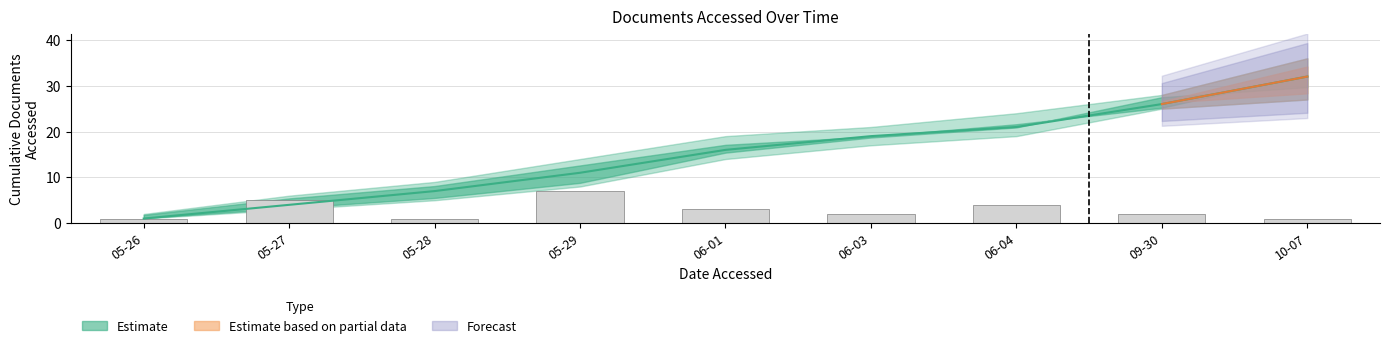

Which category has the highest value in the Documents Accessed (lower) series?

2020-10-07